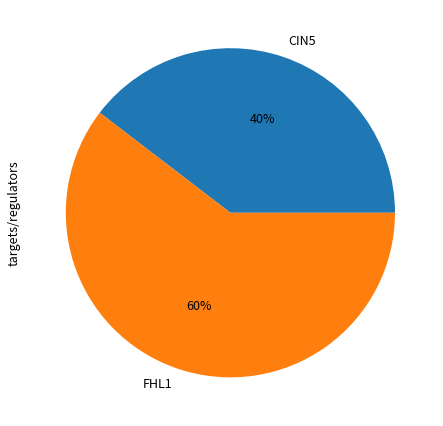

How many segments does this pie chart have?

2